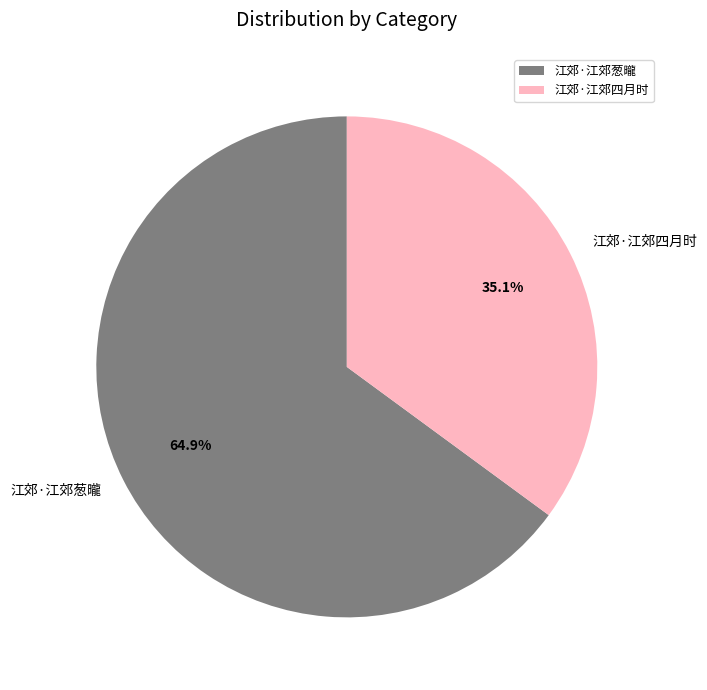

Rank the categories by value from lowest to highest.

江郊·江郊四月时, 江郊·江郊葱曨